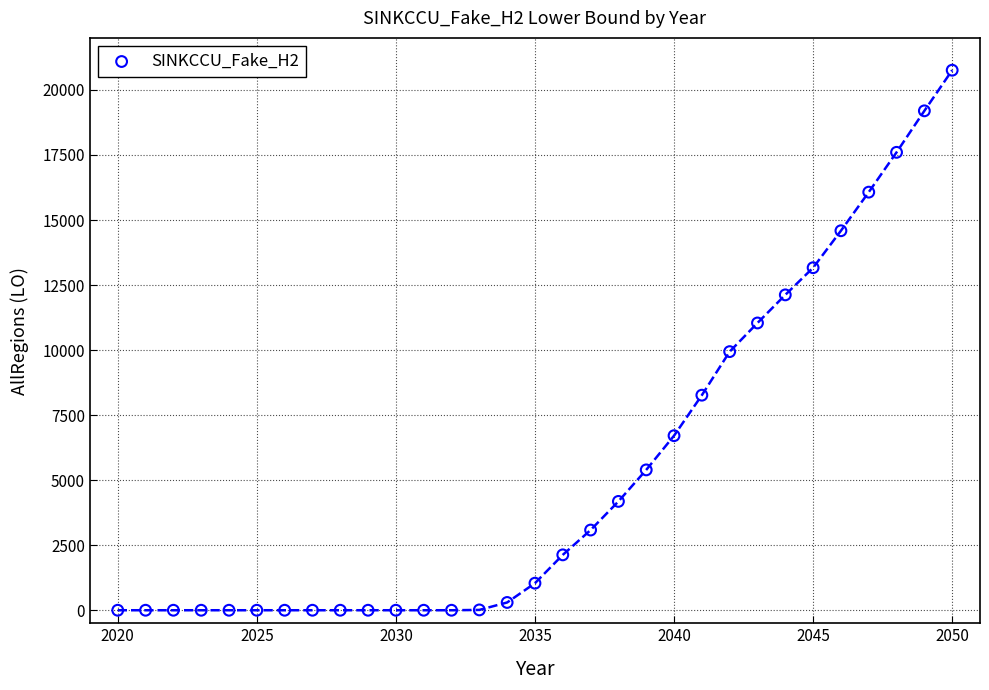

What Y value in the scatter plot is closest to 10378?

9940.9